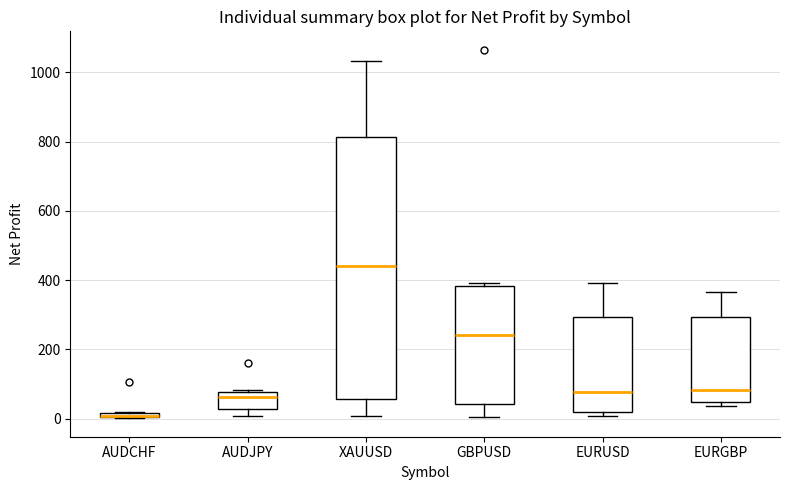

Where does the lower whisker of the box for AUDJPY end on the y-axis? The values are not printed on the chart, so give them approximately, as read against the axis.

0